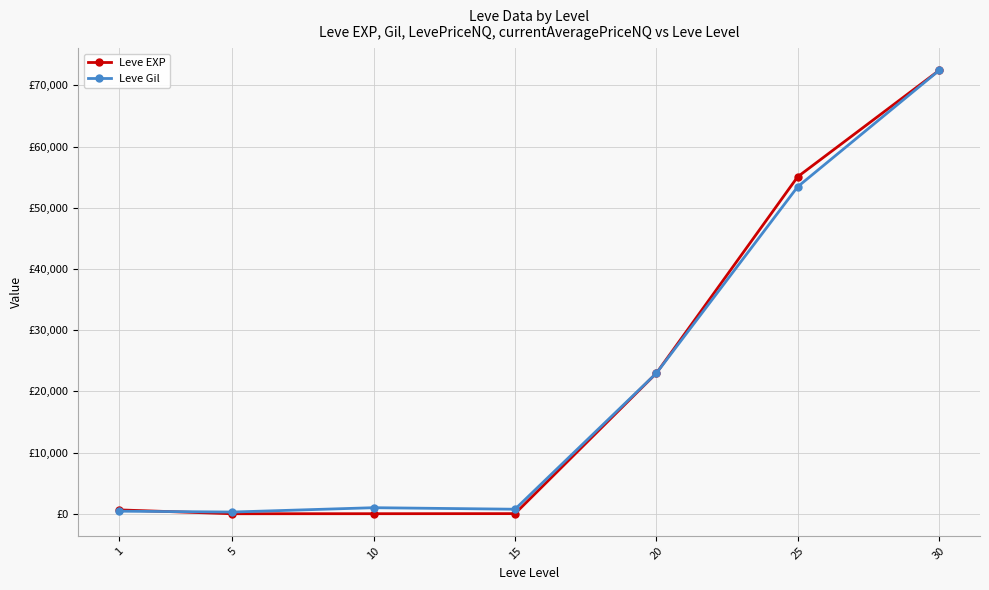

At which category is the sum across all series the highest?

30